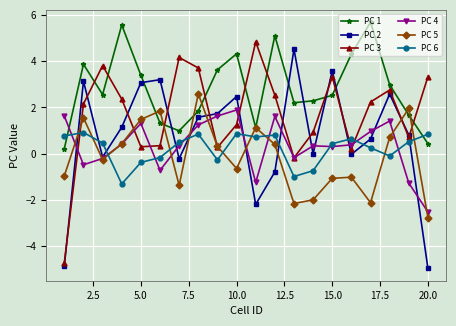

How many interior local peaks does the PC 3 series have?

5